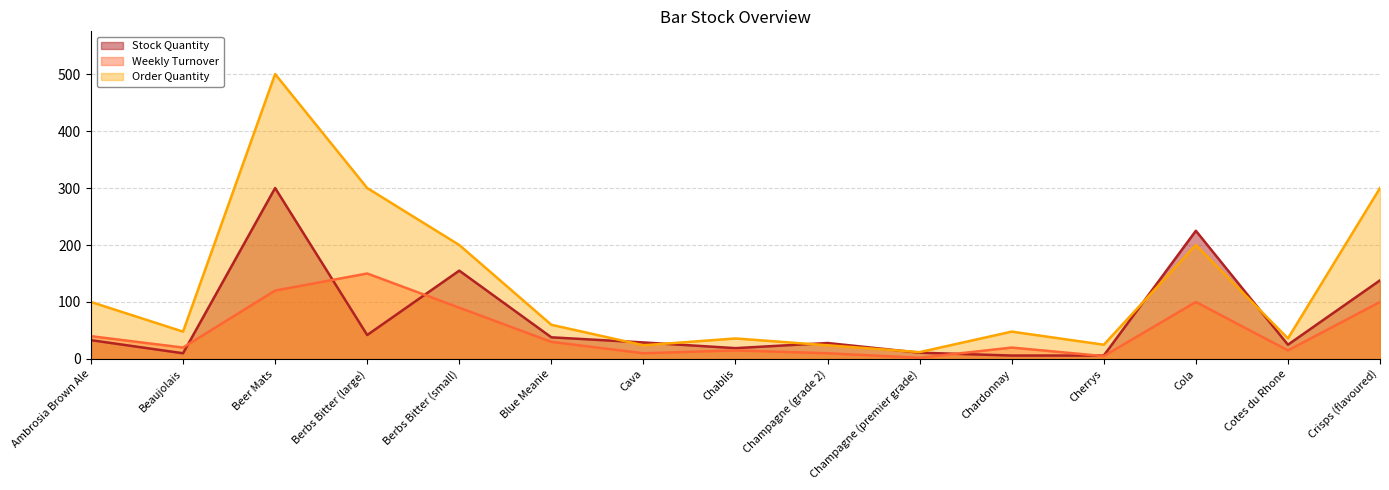

Reading left to right, list all the values displayed in this chart.

Stock Quantity: Ambrosia Brown Ale=33	Beaujolais=10	Beer Mats=300	Berbs Bitter (large)=42	Berbs Bitter (small)=155	Blue Meanie=38	Cava=29	Chablis=19	Champagne (grade 2)=28	Champagne (premier grade)=11	Chardonnay=6	Cherrys=6	Cola=225	Cotes du Rhone=25	Crisps (flavoured)=138
Weekly Turnover: Ambrosia Brown Ale=40	Beaujolais=20	Beer Mats=120	Berbs Bitter (large)=150	Berbs Bitter (small)=90	Blue Meanie=30	Cava=10	Chablis=15	Champagne (grade 2)=10	Champagne (premier grade)=2	Chardonnay=20	Cherrys=5	Cola=100	Cotes du Rhone=15	Crisps (flavoured)=100
Order Quantity: Ambrosia Brown Ale=100	Beaujolais=48	Beer Mats=500	Berbs Bitter (large)=300	Berbs Bitter (small)=200	Blue Meanie=60	Cava=24	Chablis=36	Champagne (grade 2)=24	Champagne (premier grade)=12	Chardonnay=48	Cherrys=25	Cola=200	Cotes du Rhone=36	Crisps (flavoured)=300